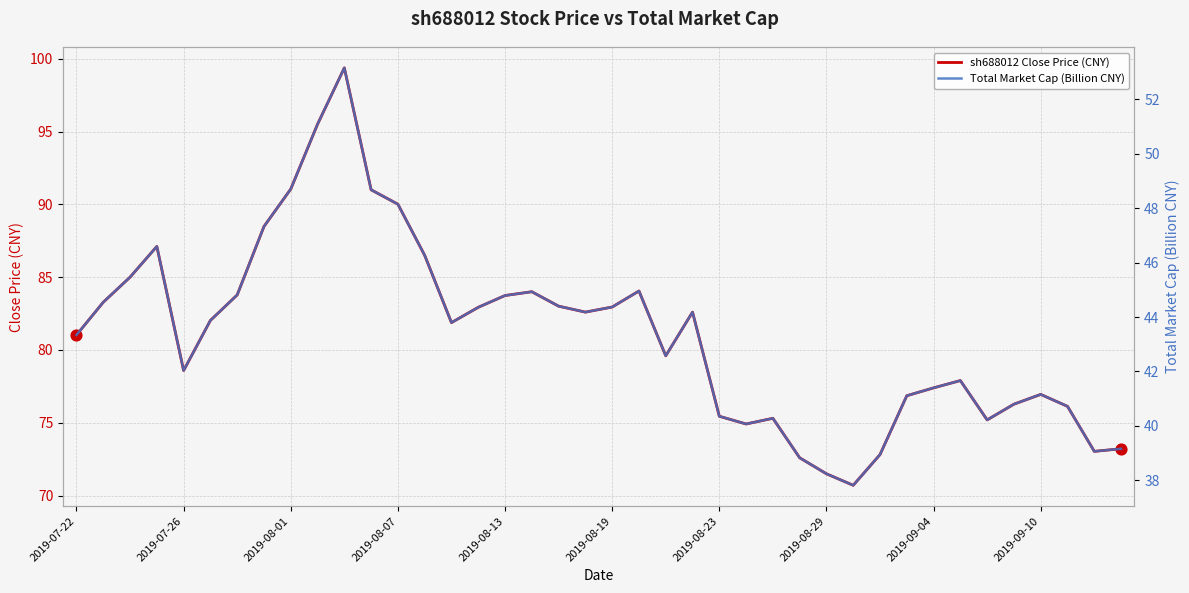

Which series has the largest total across all categories?

sh688012 Close Price (CNY)